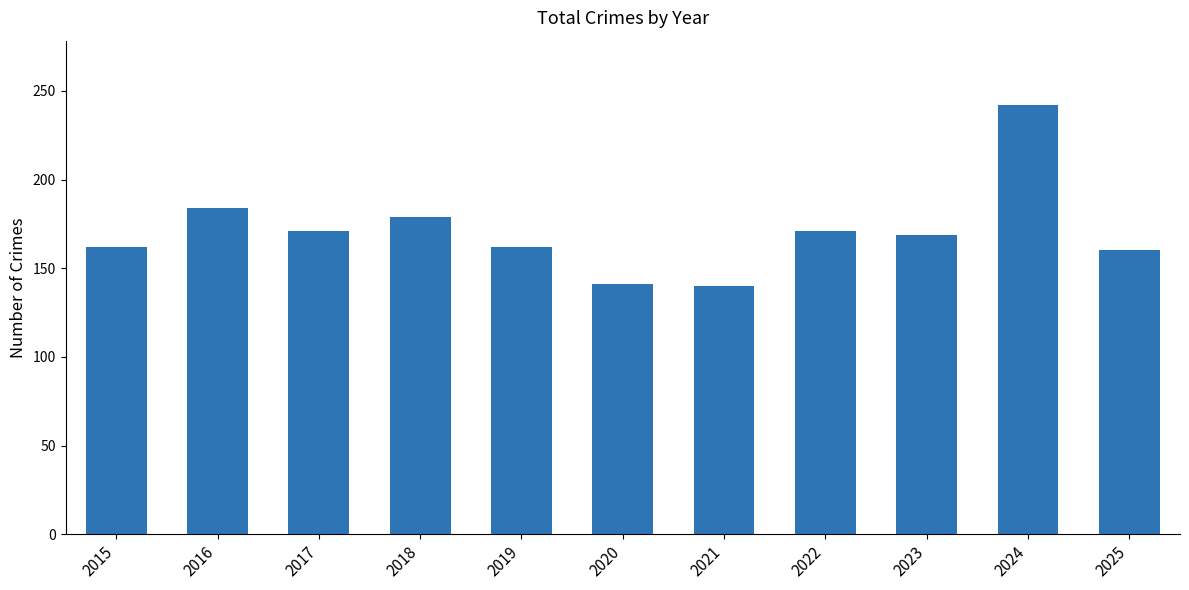

What is the approximate value at 2021, to the nearest 5?

140